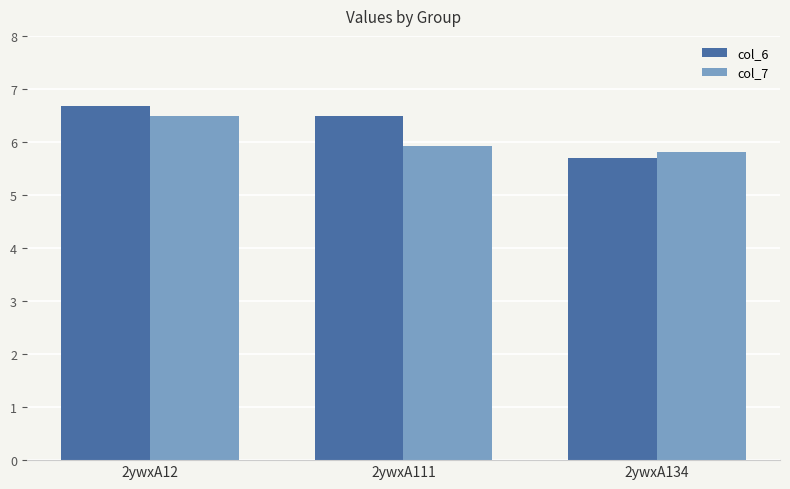

Reading left to right, what are all the values shown in this chart?

col_6: 6.7	6.5	5.7
col_7: 6.5	5.9	5.8